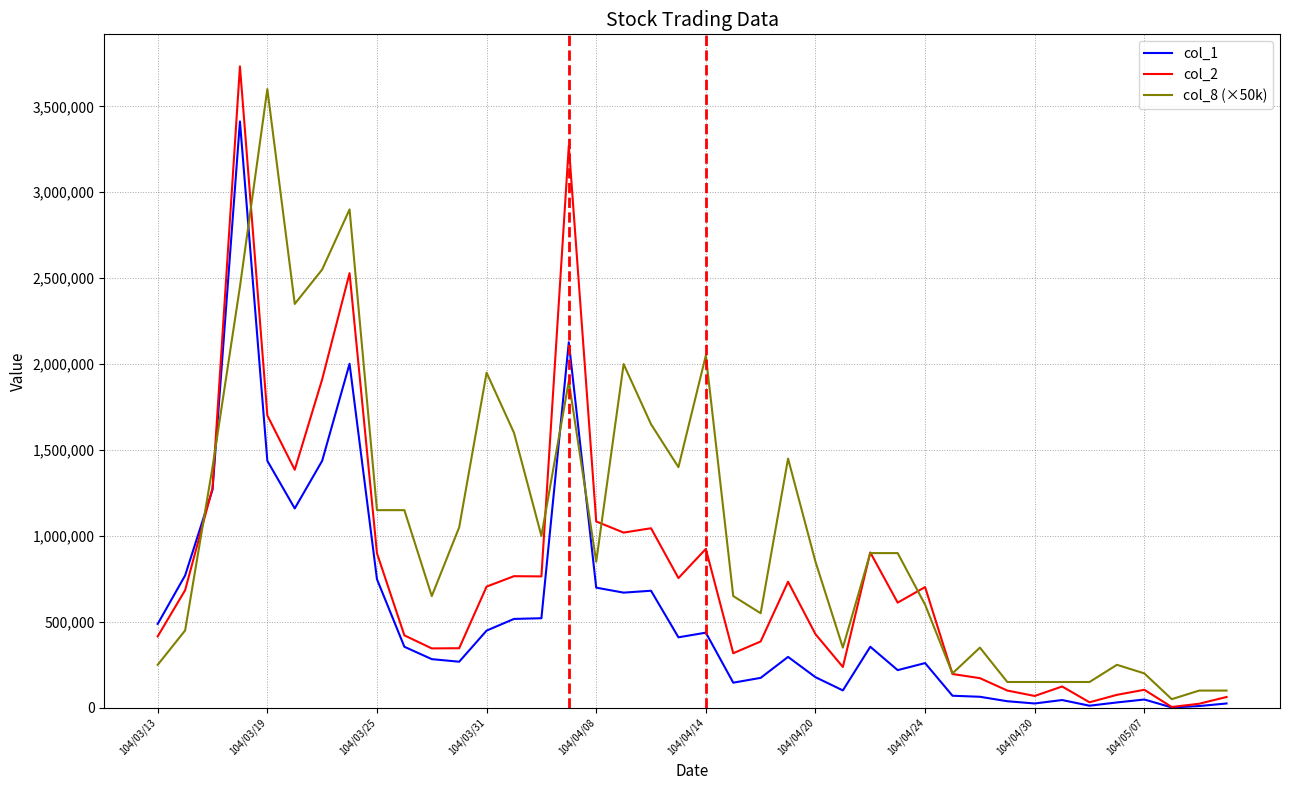

Which series has the widest spread of values?

col_2